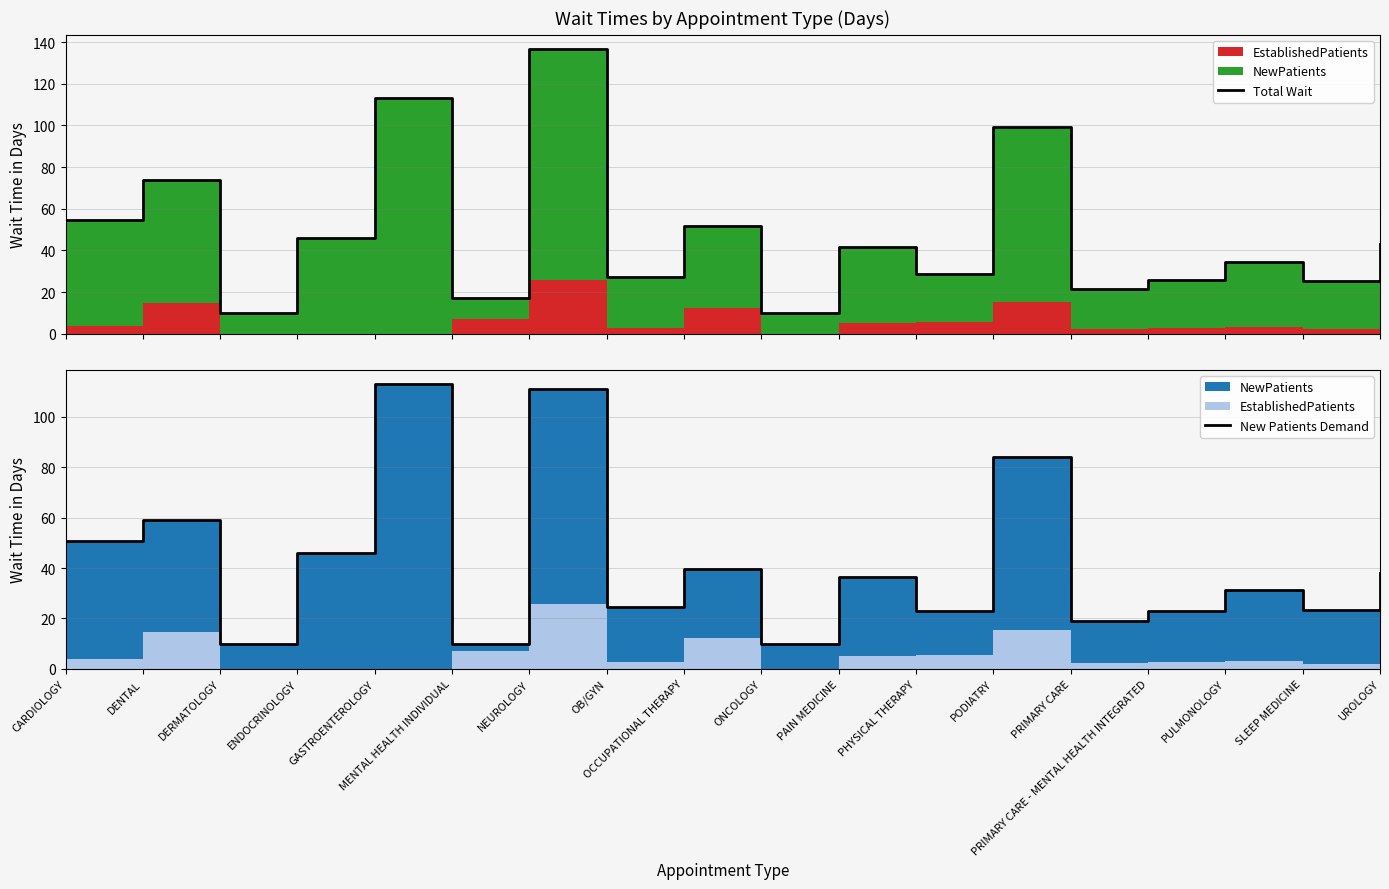

The value of Total Wait at GASTROENTEROLOGY is 189.6. True or false?

False